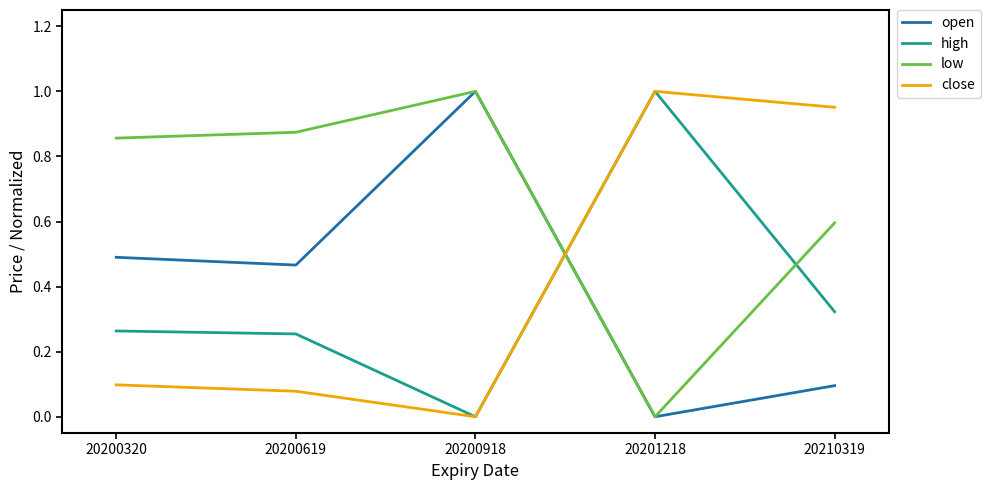

At which label does low reach its peak?

20200918